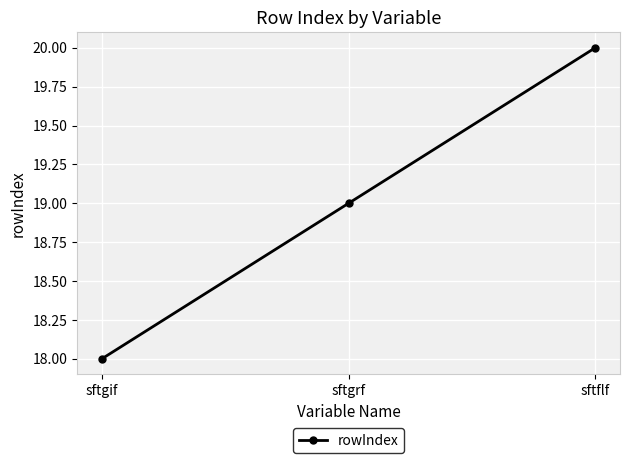

Which has a higher value, sftflf or sftgrf?

sftflf